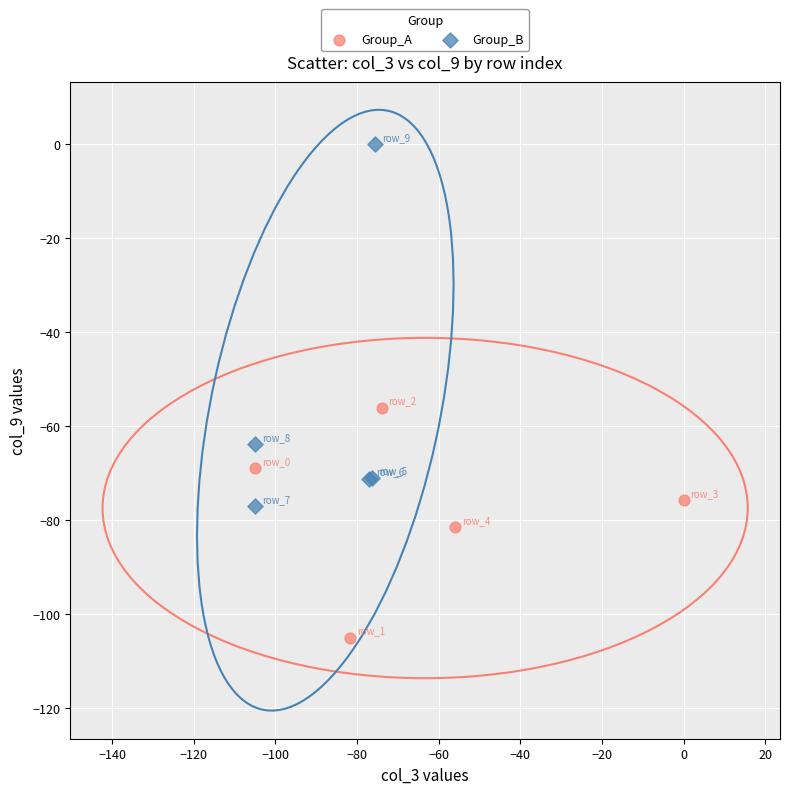

Which series reaches the maximum Y coordinate?

Group_B